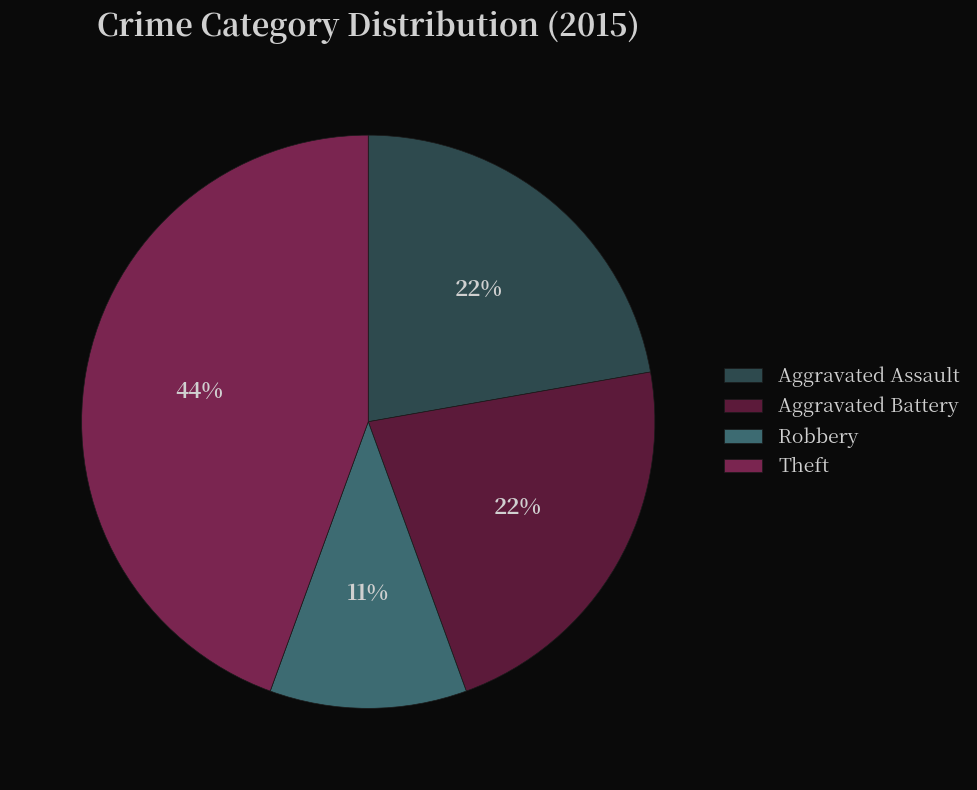

To the nearest percent, what is the combined percentage of Robbery and Aggravated Assault?

33%